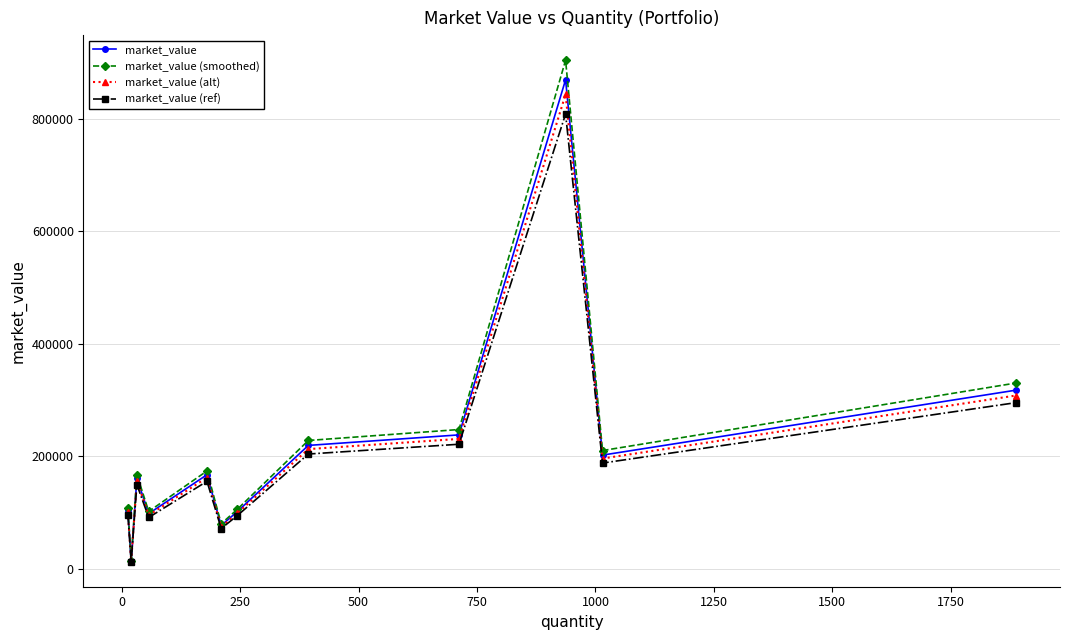

True or false: market_value has more than 2 interior local peaks.

True